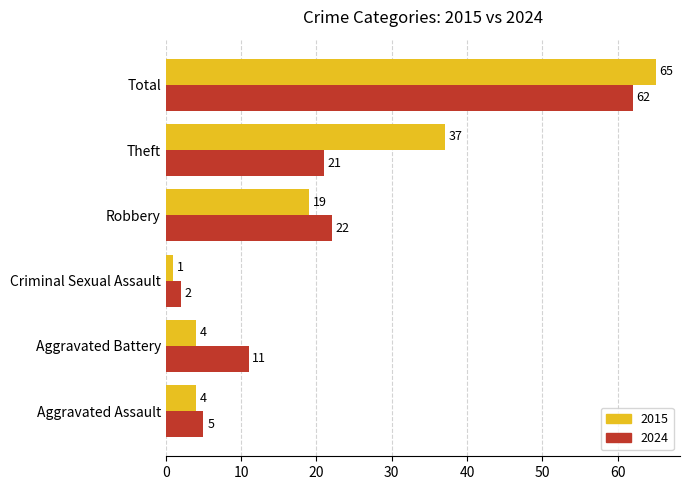

Rank the series by their maximum value, from lowest to highest.

2024, 2015